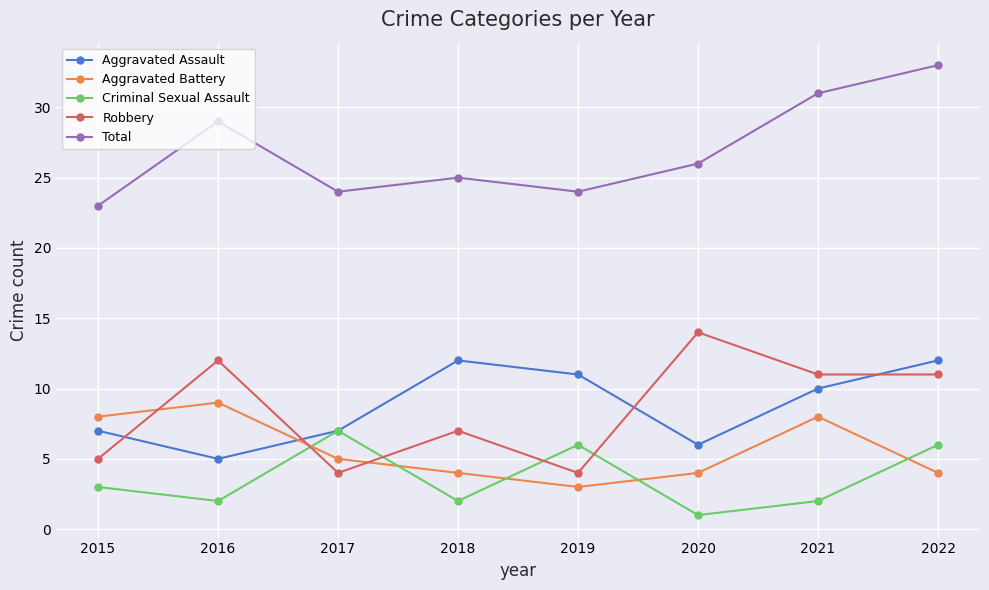

Count the number of data series in this chart.

5